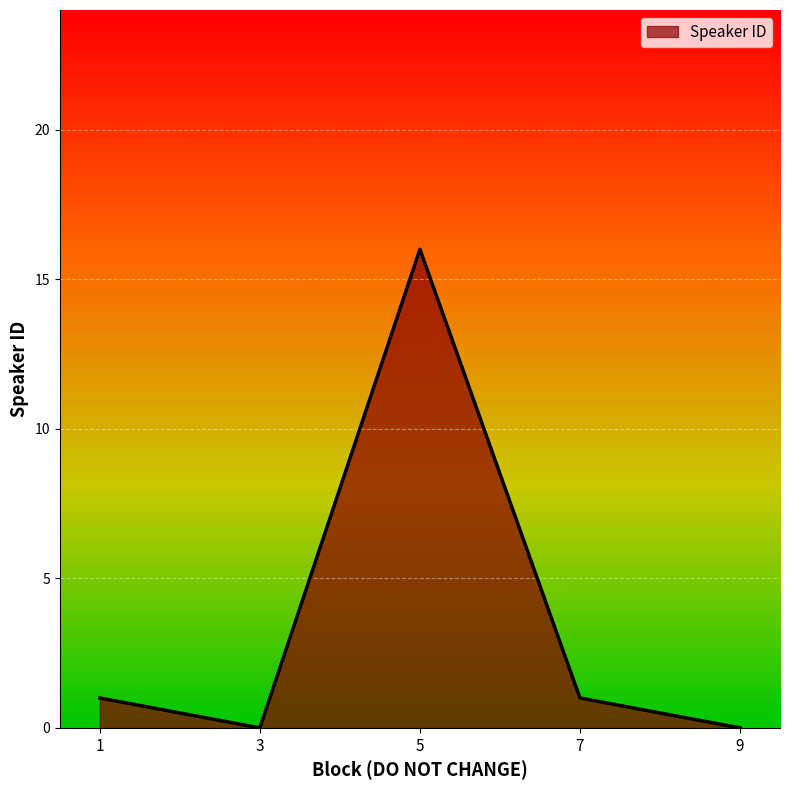

Which category has the highest value across all series?

5